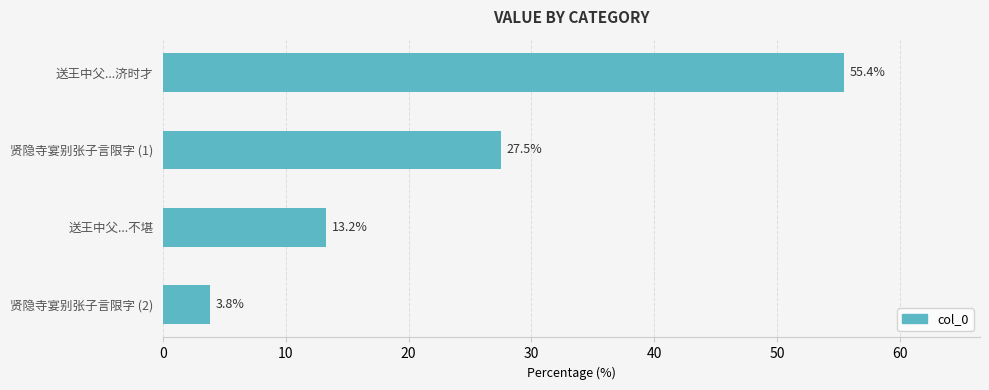

Rank the categories by value from highest to lowest.

送王中父...济时才, 贤隐寺宴别张子言限字 (1), 送王中父...不堪, 贤隐寺宴别张子言限字 (2)